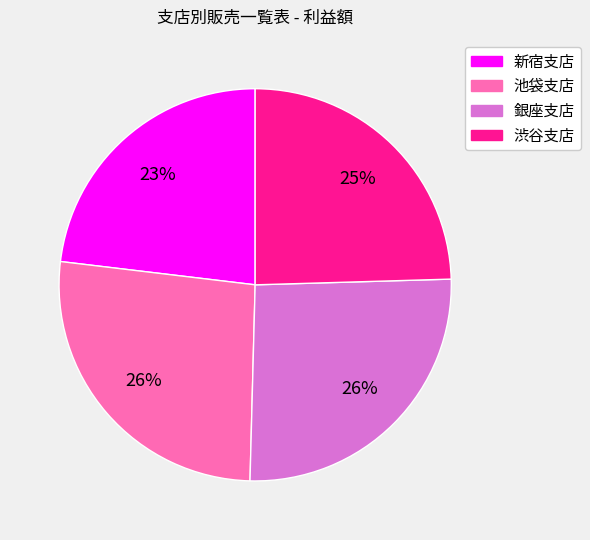

Does any single category account for the majority?

No